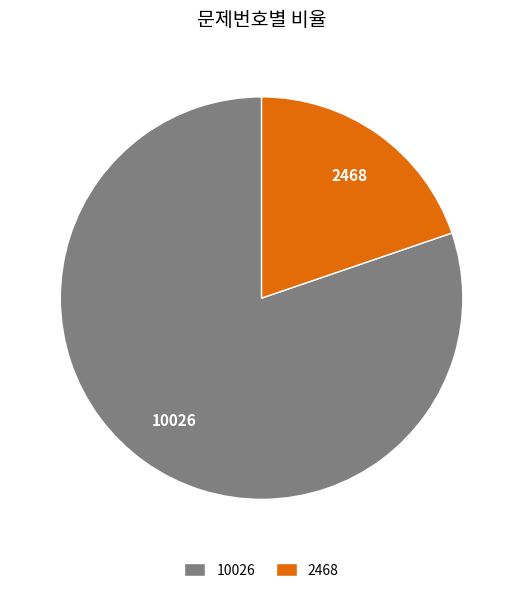

Which category accounts for the majority?

10026